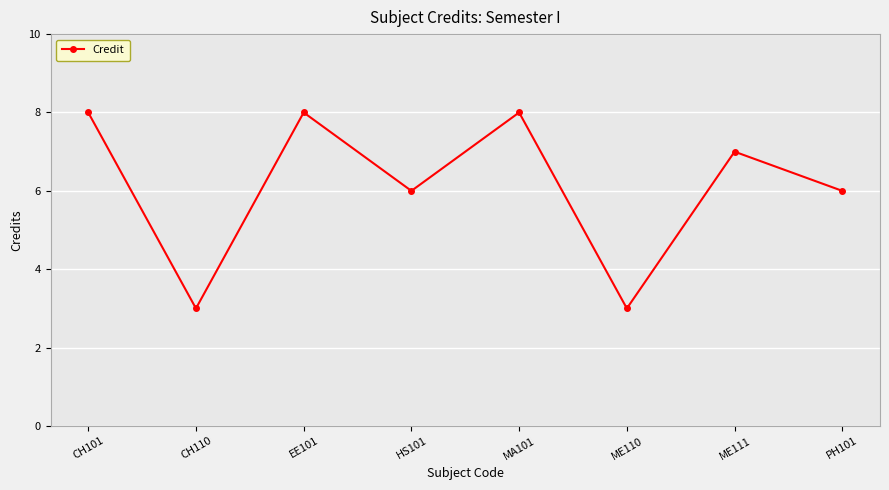

What is the smallest value displayed?

3